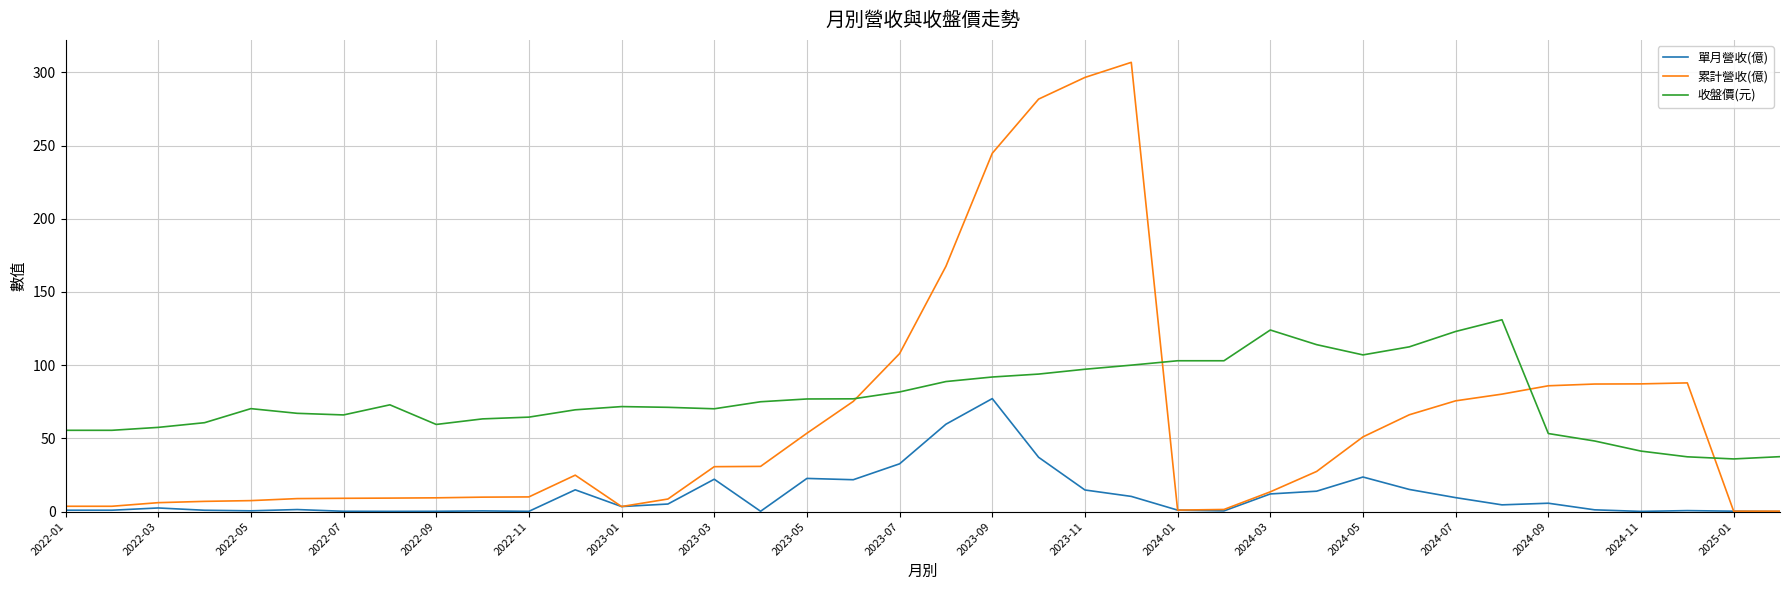

True or false: 單月營收(億) and 收盤價(元) intersect in this chart.

False